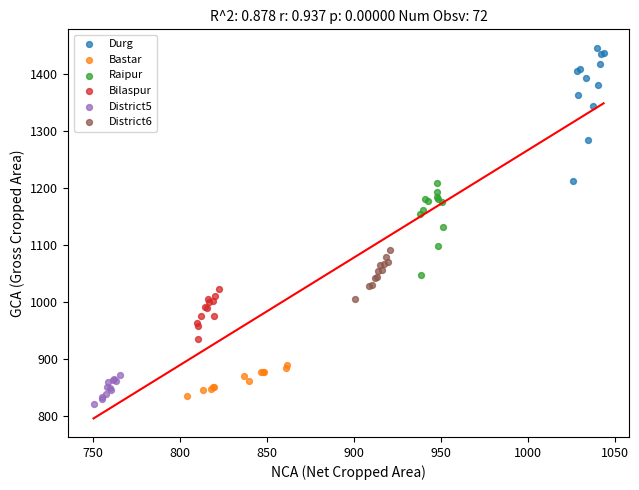

Which series contains the highest Y value?

Durg